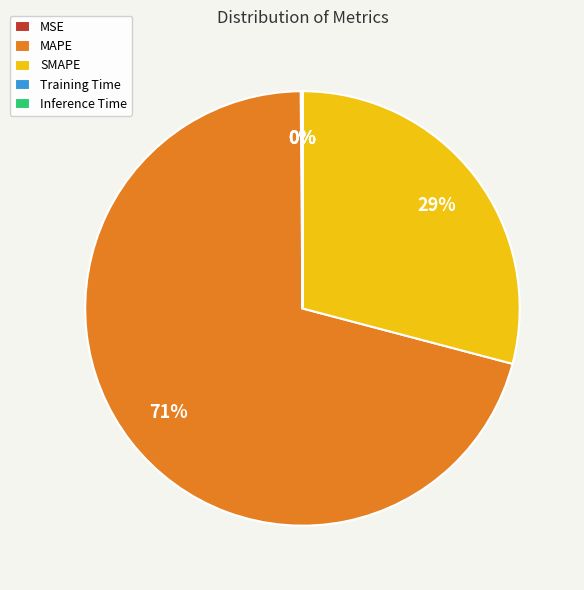

What is the largest slice in the pie chart?

MAPE